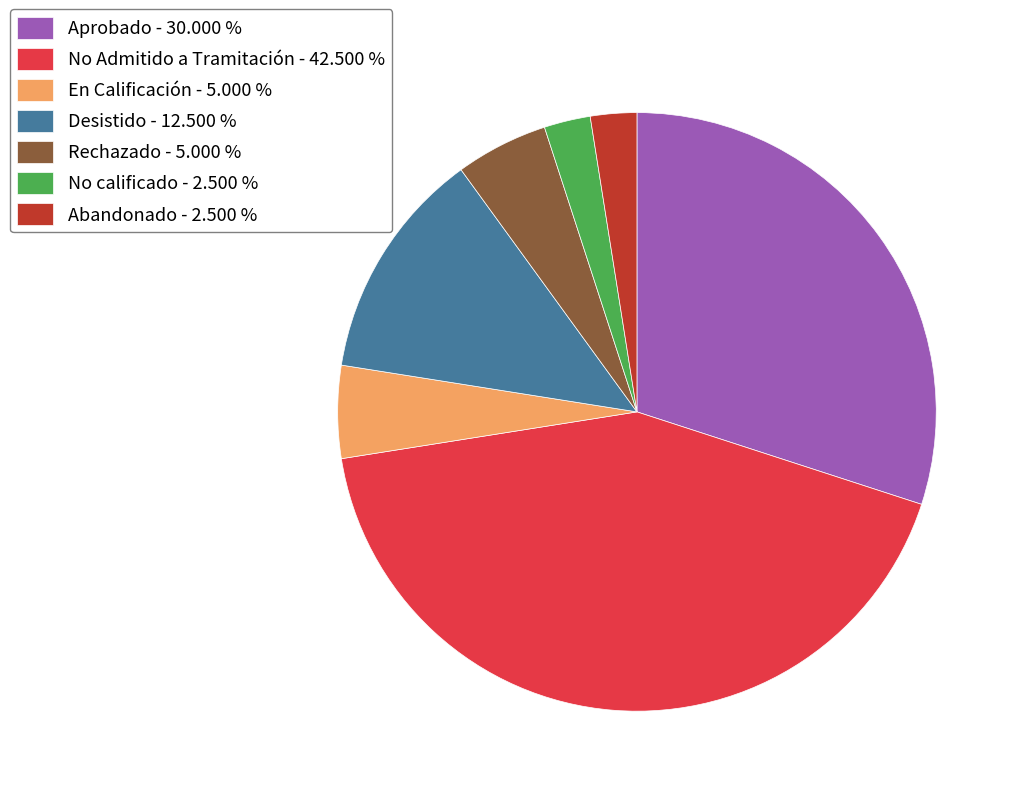

How many segments does this pie chart have?

7